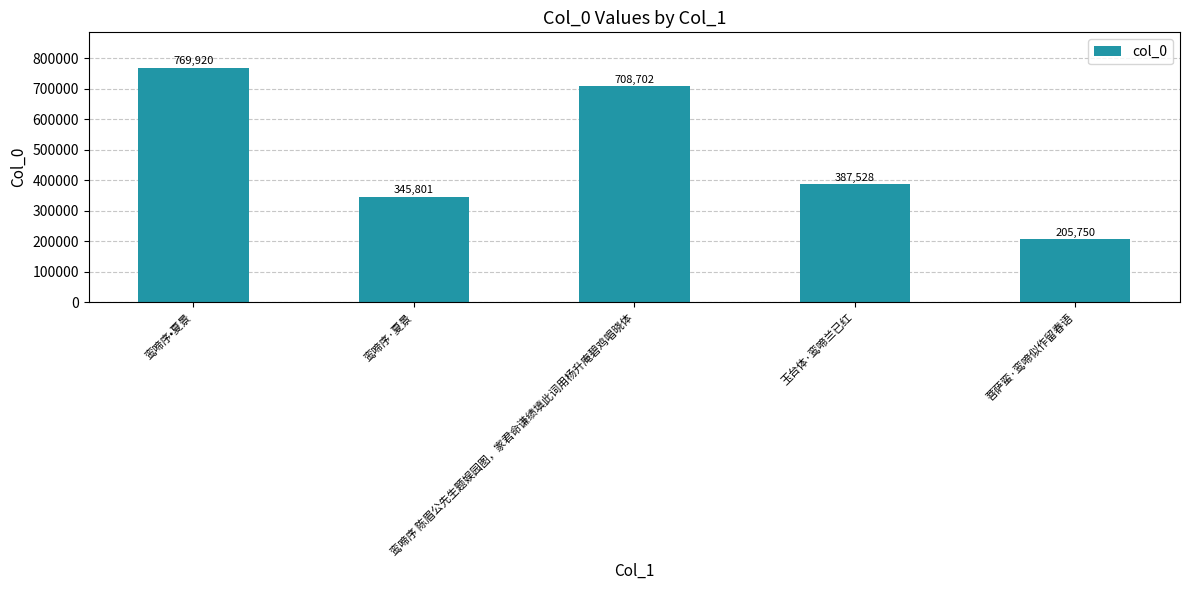

Rank the categories by value from lowest to highest.

菩萨蛮·鸾啼似作留春语, 鸾啼序·夏景, 玉台体·鸾啼兰已红, 鸾啼序 陈眉公先生题娱园图，家君命谦绩填此词用杨升庵碧鸡唱晓体, 鸾啼序•夏景